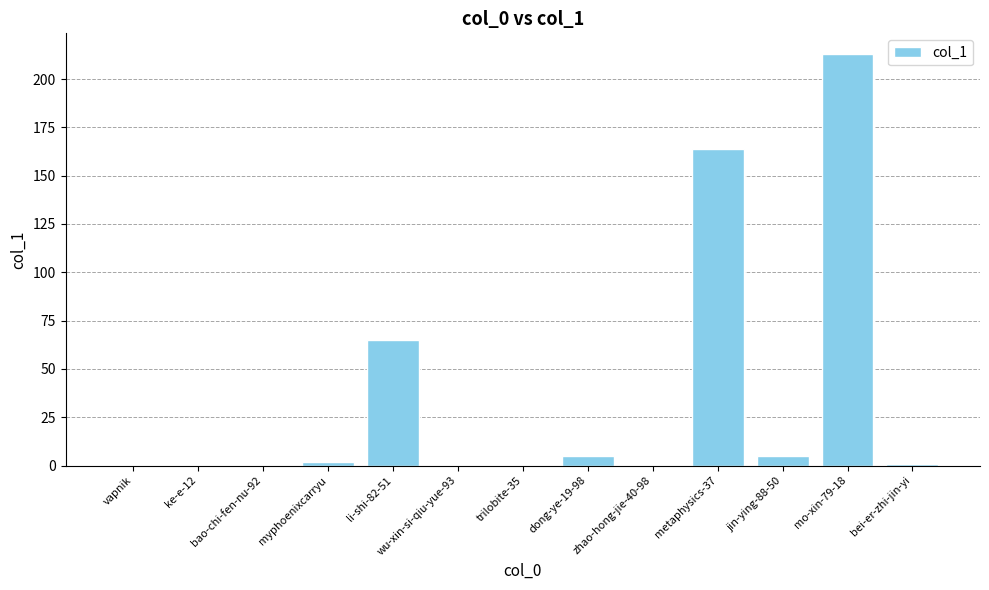

What is the maximum value shown in the chart?

213